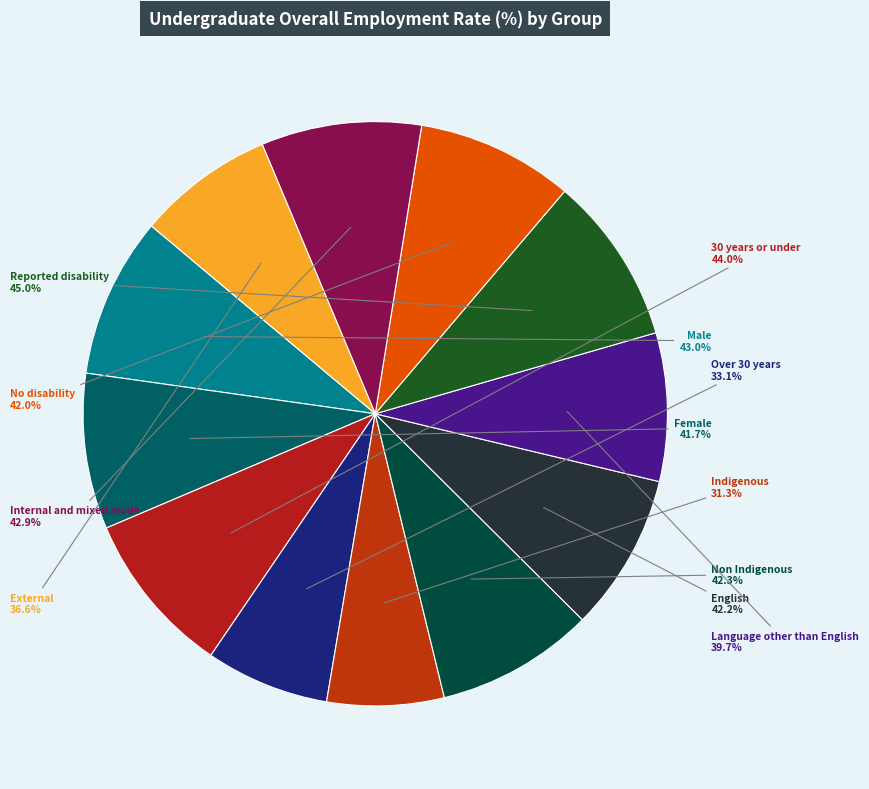

Rank the categories by value from highest to lowest.

Reported disability, 30 years or under, Male, Internal and mixed mode, Non Indigenous, English, No disability, Female, Language other than English, External, Over 30 years, Indigenous